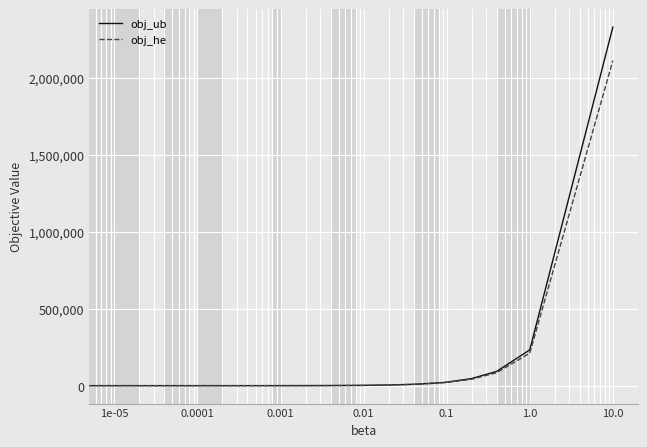

Which series has the widest spread of values?

obj_ub